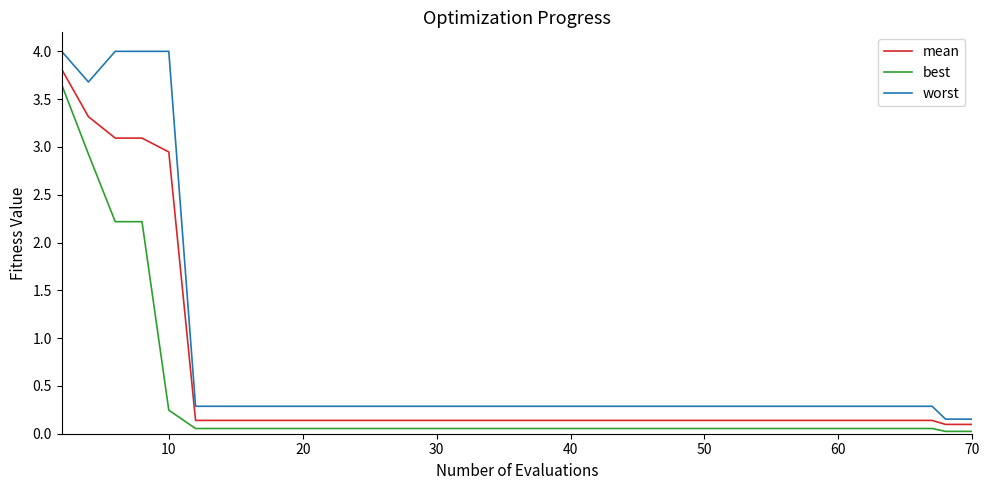

True or false: worst and best intersect in this chart.

False